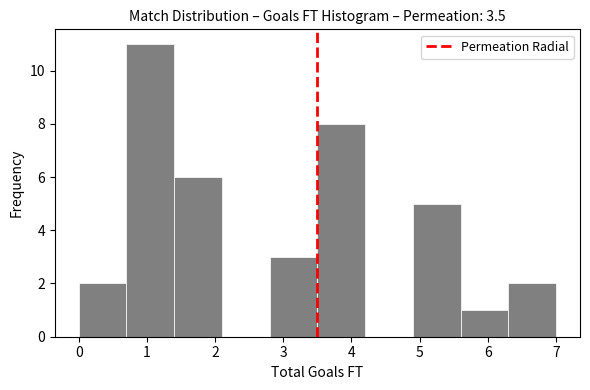

Over which range of the x-axis is the bar tallest?

0.7 to 1.4